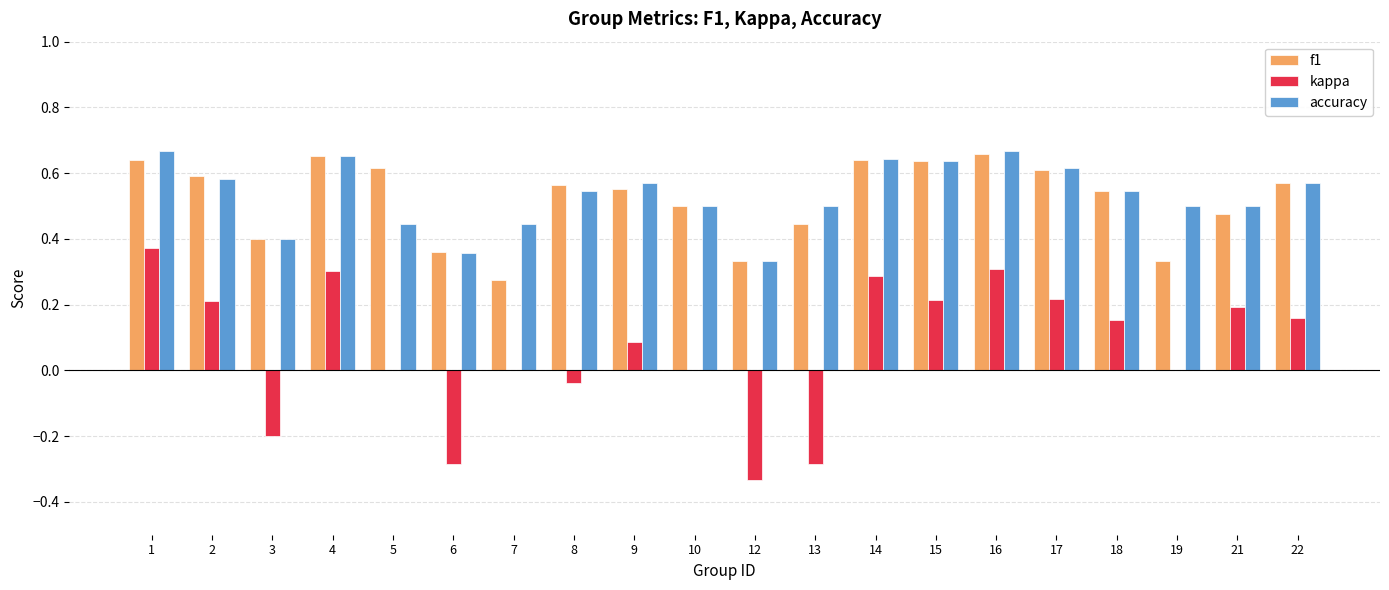

The f1 series shows 0.5 at 12. True or false?

False